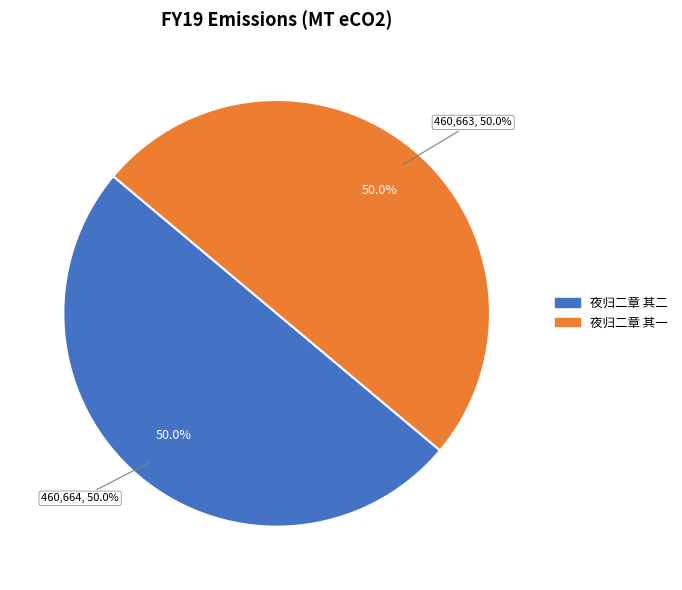

How many segments does this pie chart have?

2